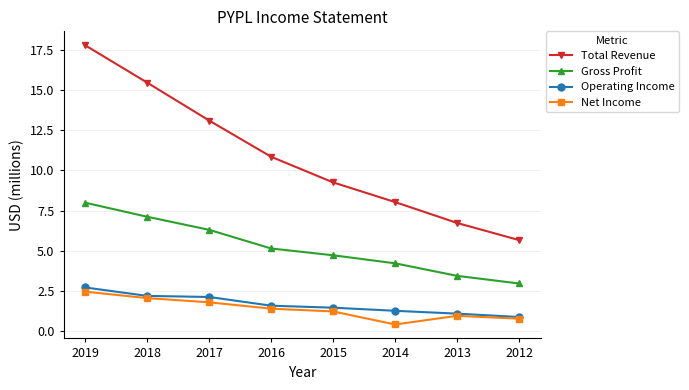

What are all the series names shown in the legend?

Total Revenue, Gross Profit, Operating Income, Net Income